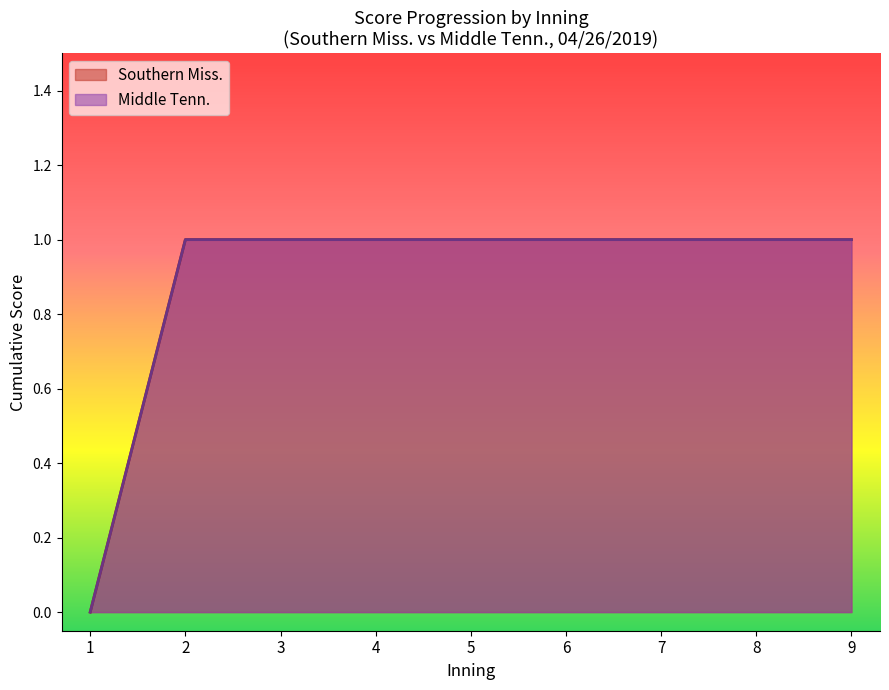

What is the value of the Southern Miss. point at the 6th from the left?

1